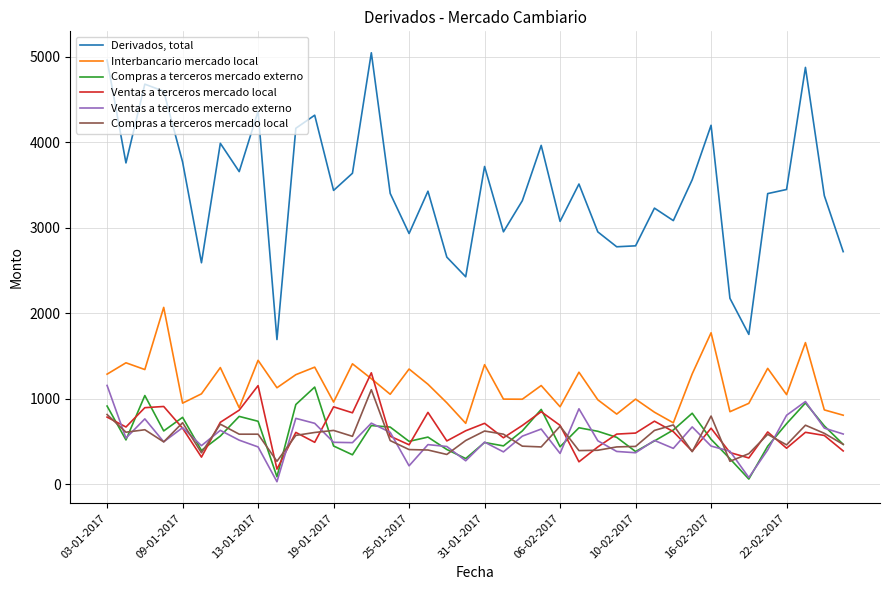

Which series ends up on top after the final intersection of Ventas a terceros mercado local and Interbancario mercado local?

Interbancario mercado local